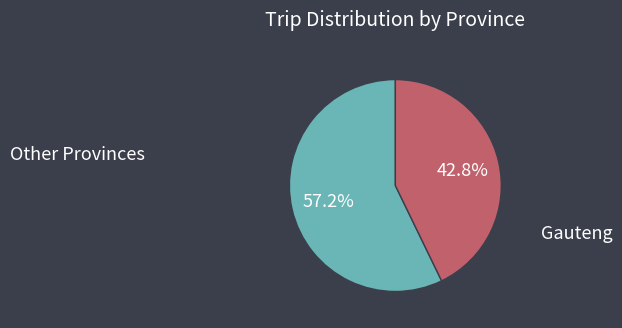

Count the number of slices in the pie.

2